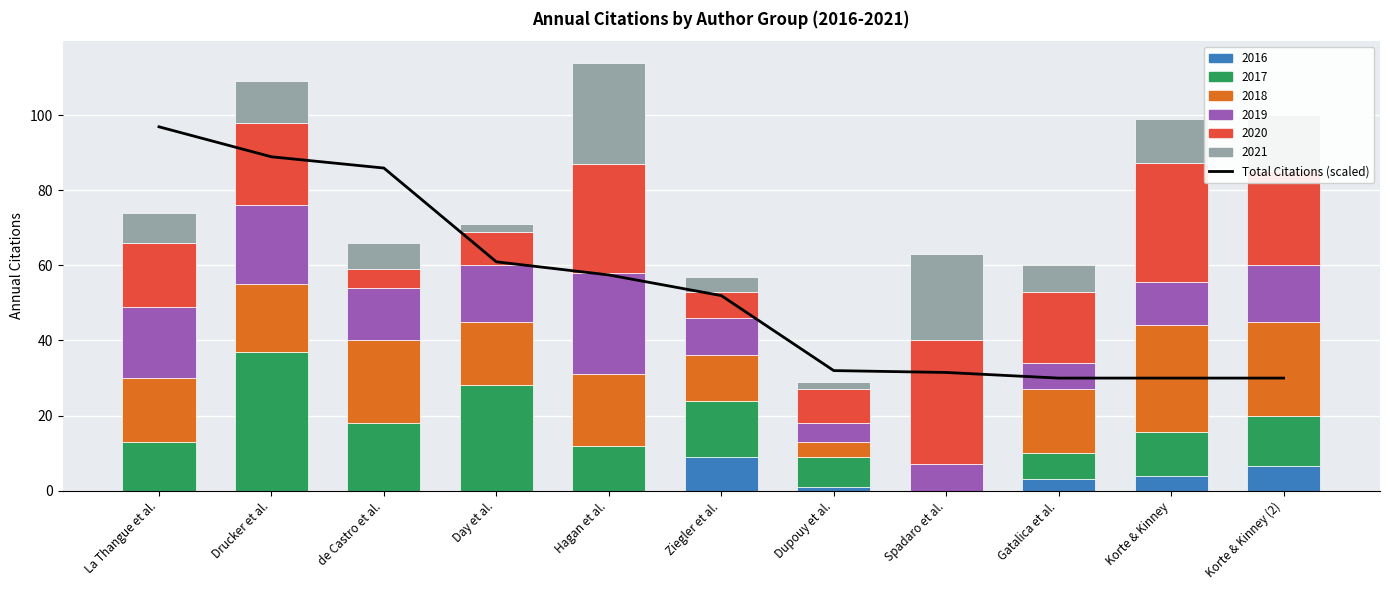

Between La Thangue et al. and Spadaro et al., which is larger?

La Thangue et al.